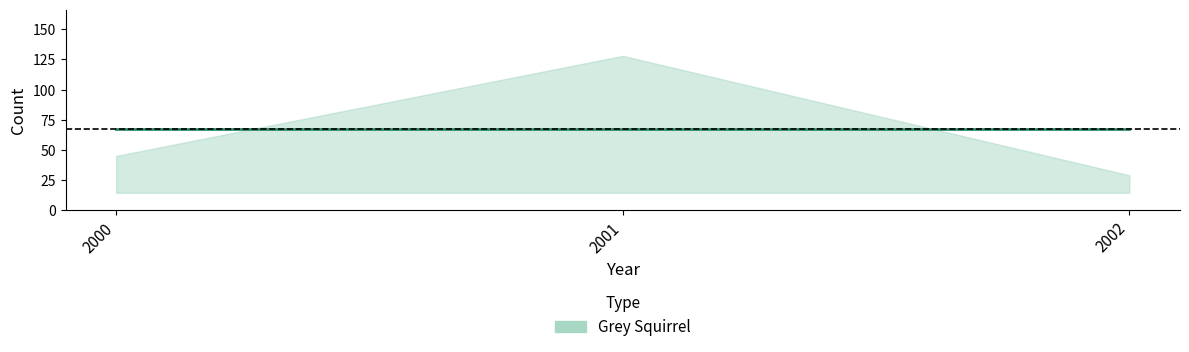

Approximately how many times larger is the value at 2001 compared to 2002?

4.4